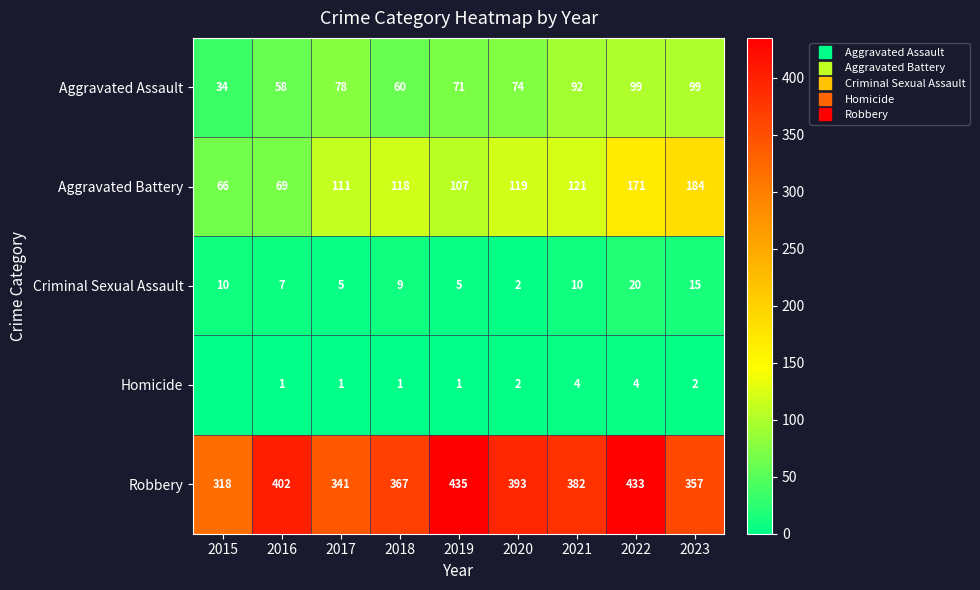

What is the sum of all Aggravated Battery values?

1066